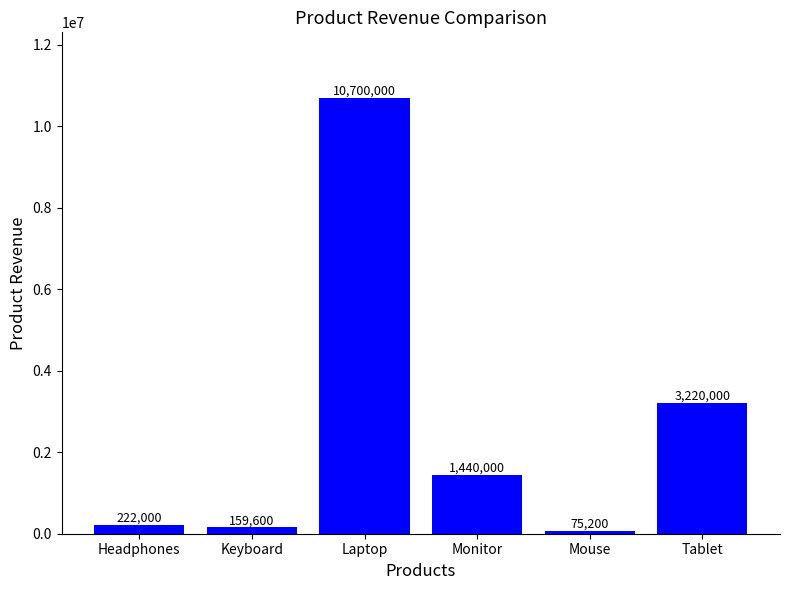

What is the maximum value shown in the chart?

10700000